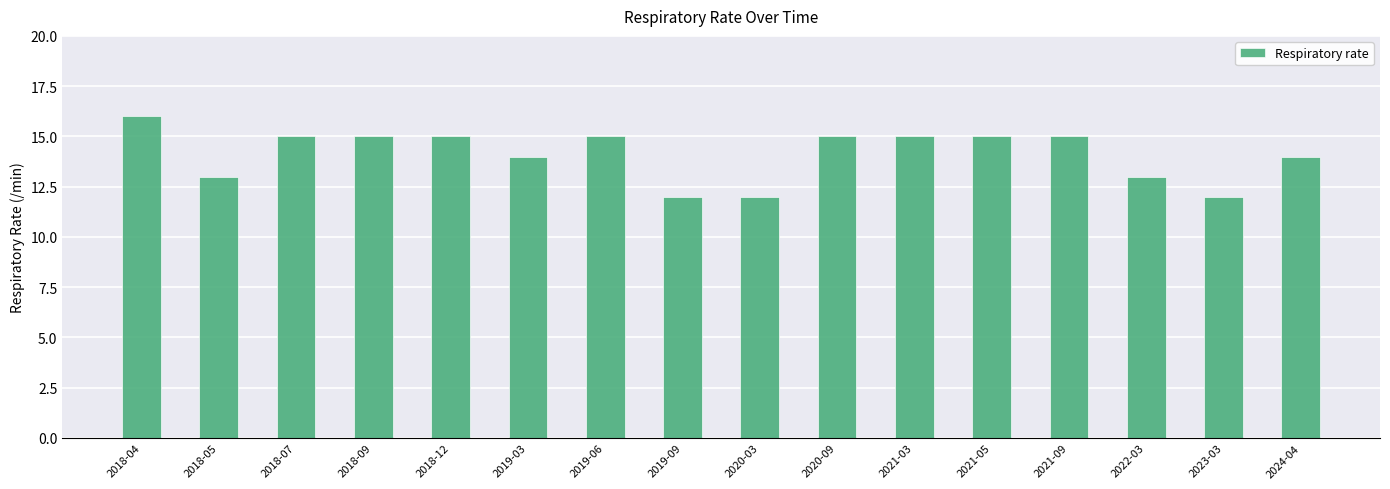

Reading left to right, what are all the values shown in this chart?

2018-04=16	2018-05=13	2018-07=15	2018-09=15	2018-12=15	2019-03=14	2019-06=15	2019-09=12	2020-03=12	2020-09=15	2021-03=15	2021-05=15	2021-09=15	2022-03=13	2023-03=12	2024-04=14